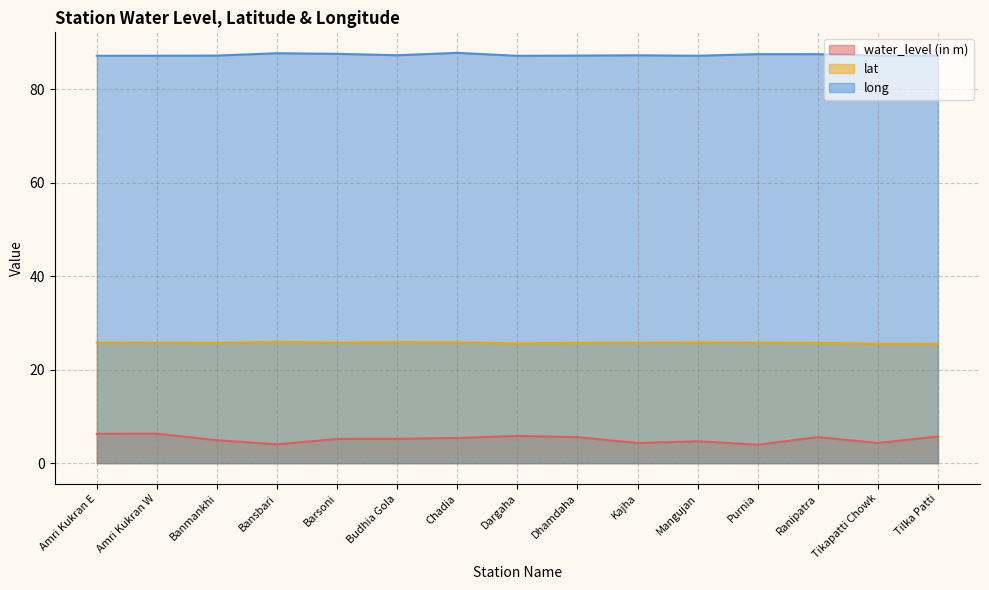

What is the difference between the long values at Bansbari and Ranipatra?

0.2